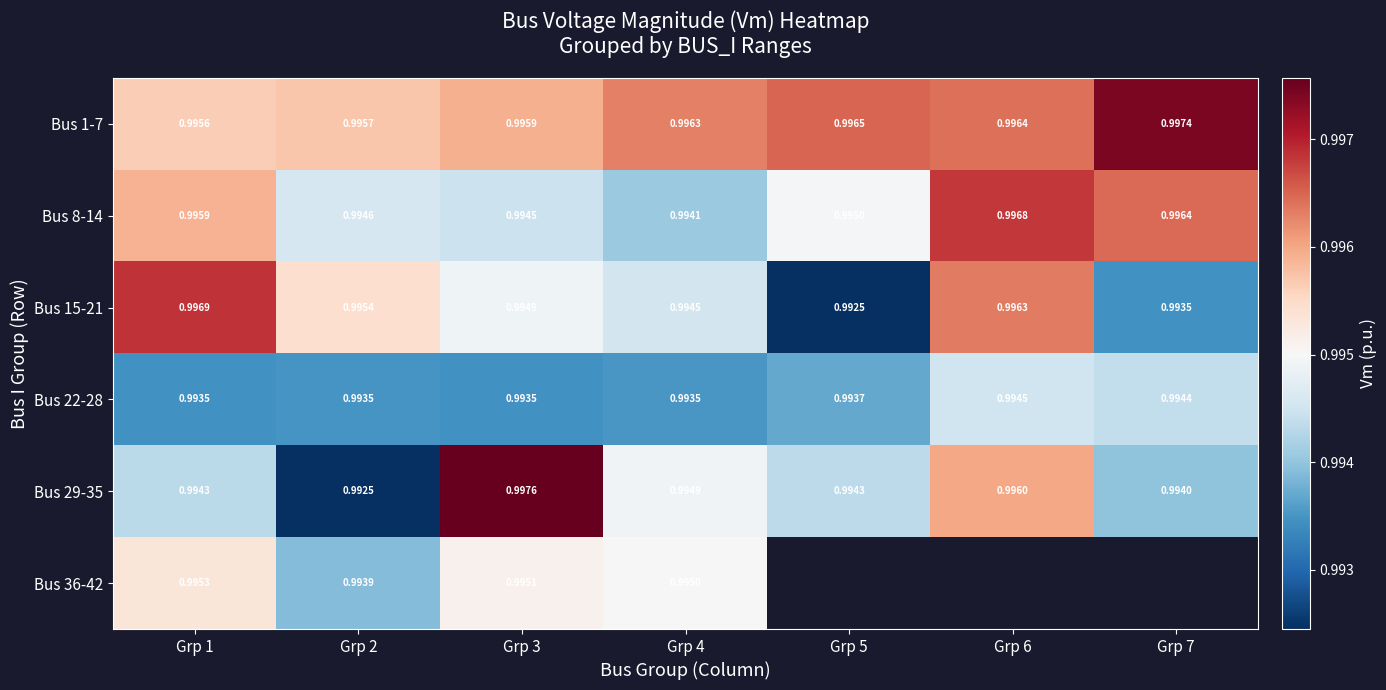

Which category has the highest value across all series?

Grp 3